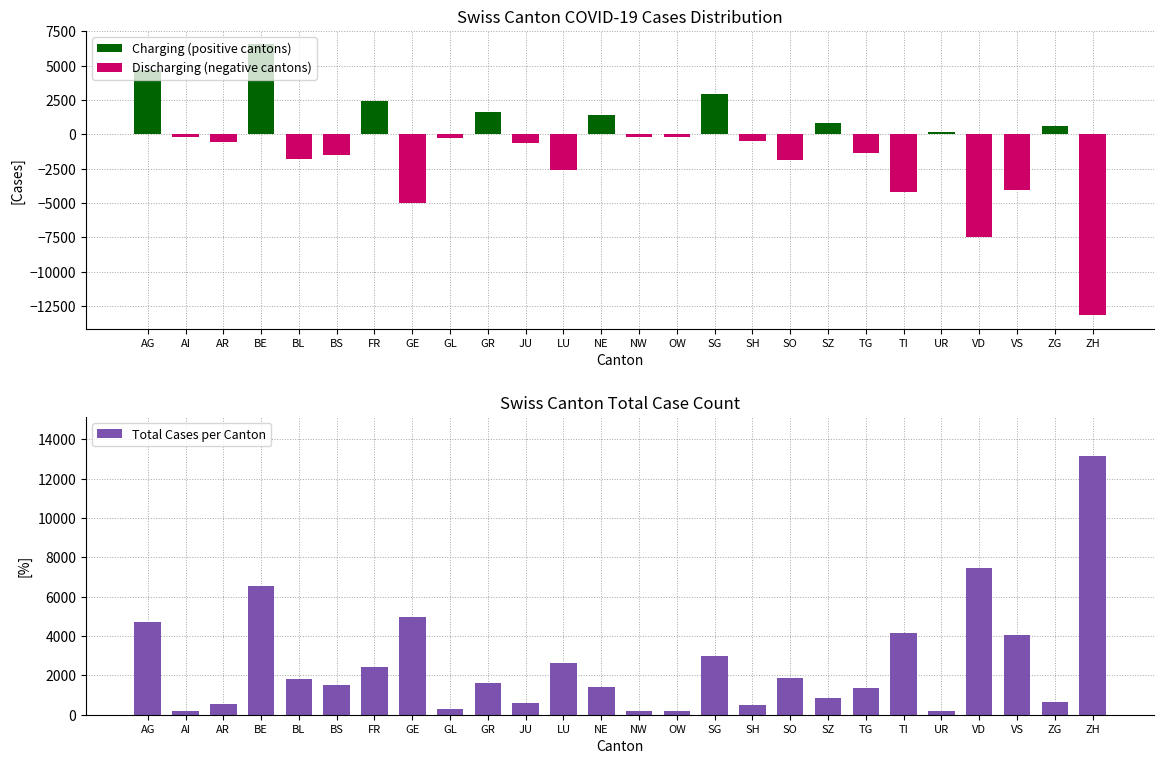

Reading left to right, transcribe all the data shown in this chart.

Charging (positive cantons): 4717	0	0	6553	0	0	2404	0	0	1636	0	0	1423	0	0	2976	0	0	841	0	0	184	0	0	631	0
Discharging (negative cantons): 0	-168	-568	0	-1828	-1510	0	-4974	-268	0	-619	-2630	0	-165	-174	0	-491	-1847	0	-1338	-4168	0	-7459	-4059	0	-13164
Total Cases per Canton: 4717	168	568	6553	1828	1510	2404	4974	268	1636	619	2630	1423	165	174	2976	491	1847	841	1338	4168	184	7459	4059	631	13164